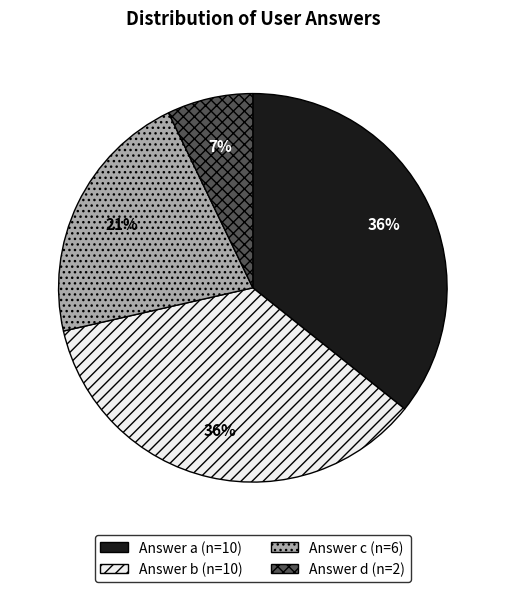

Is there any slice that represents more than half of the pie?

No